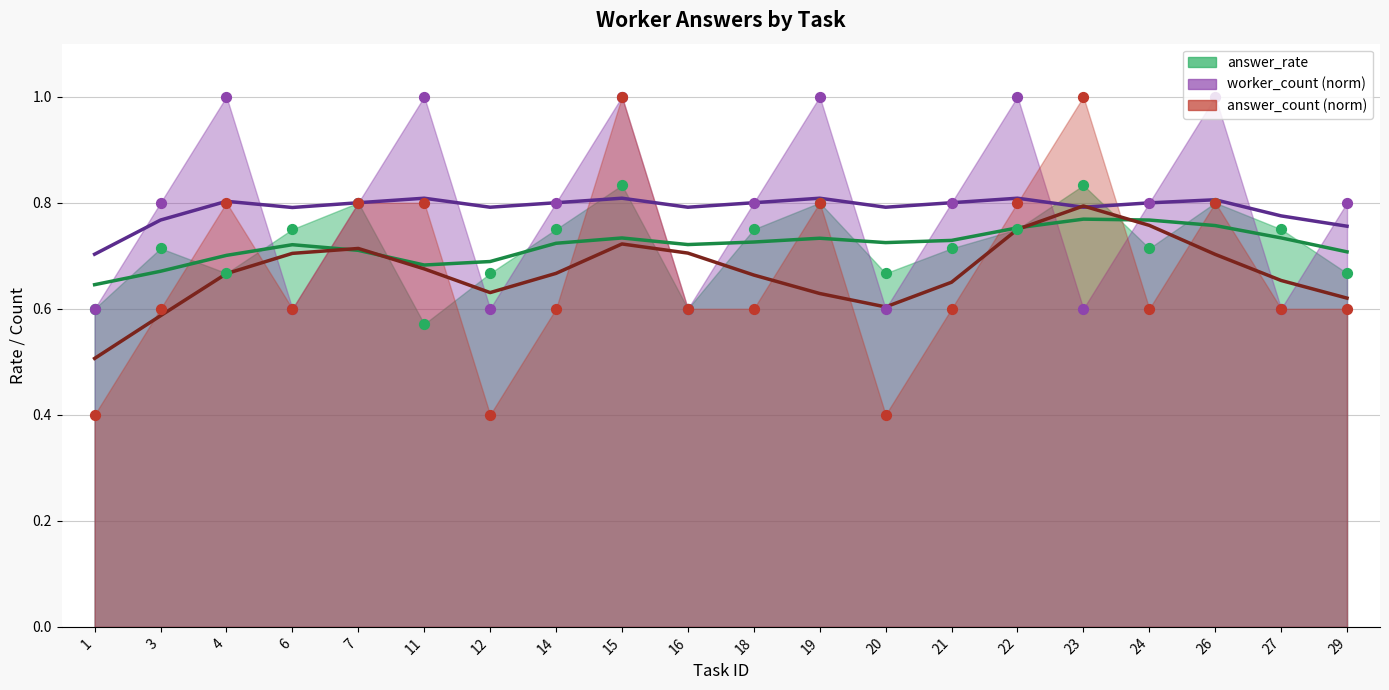

Which series contains the highest Y value?

worker_count